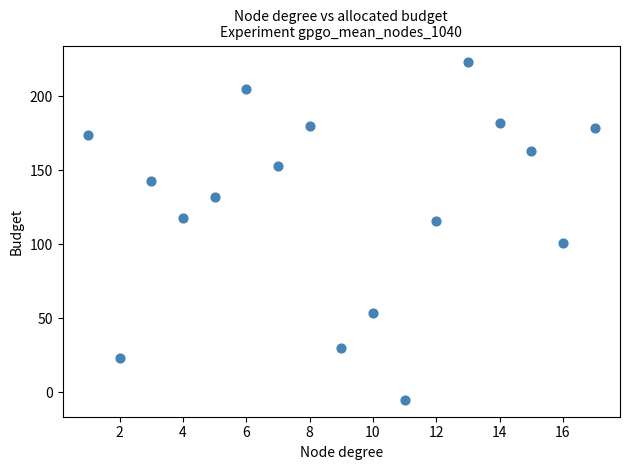

What is the range of Y values (max minus min)?

228